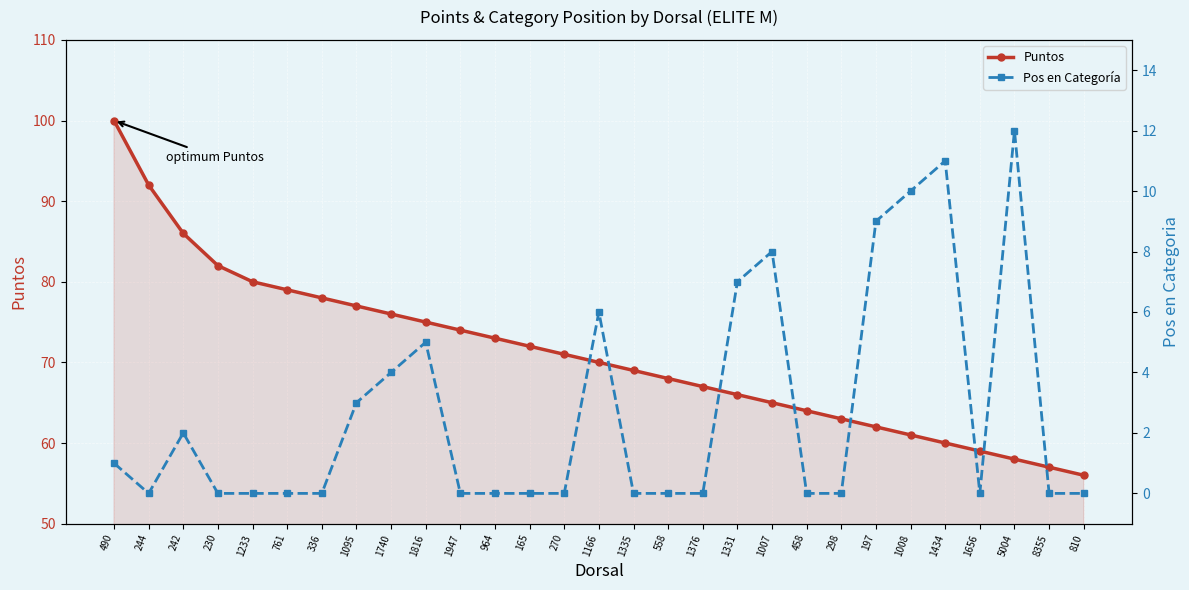

At which category is the sum across all series the highest?

490